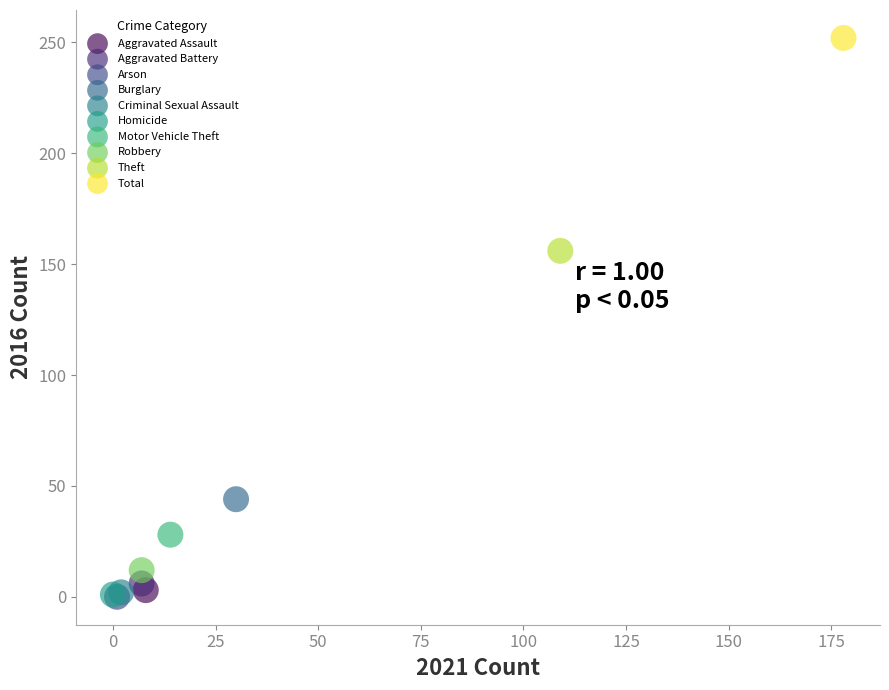

What are all the series names shown in the legend?

Aggravated Assault, Aggravated Battery, Arson, Burglary, Criminal Sexual Assault, Homicide, Motor Vehicle Theft, Robbery, Theft, Total